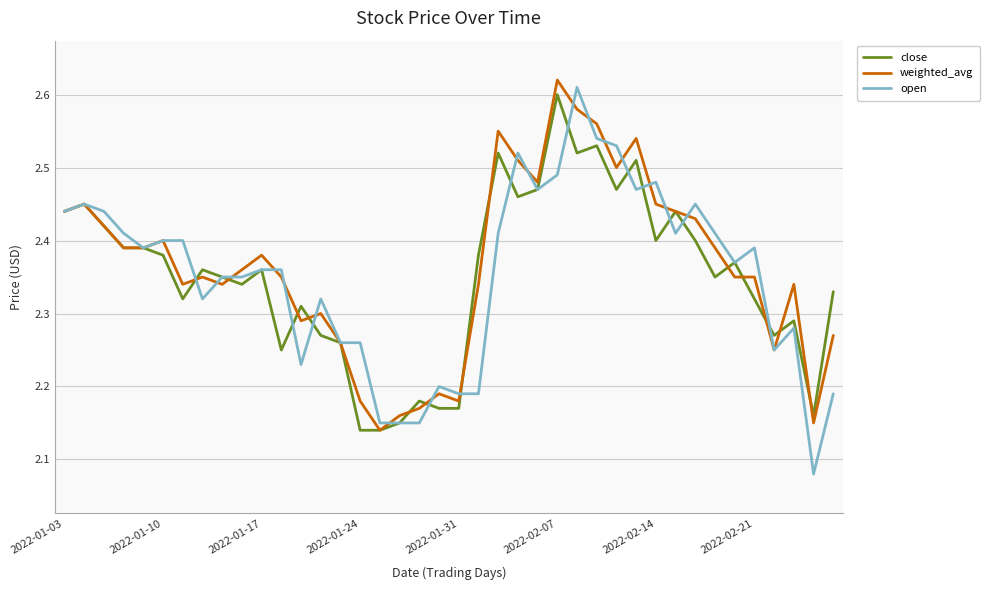

What are all the series names shown in the legend?

close, weighted_avg, open